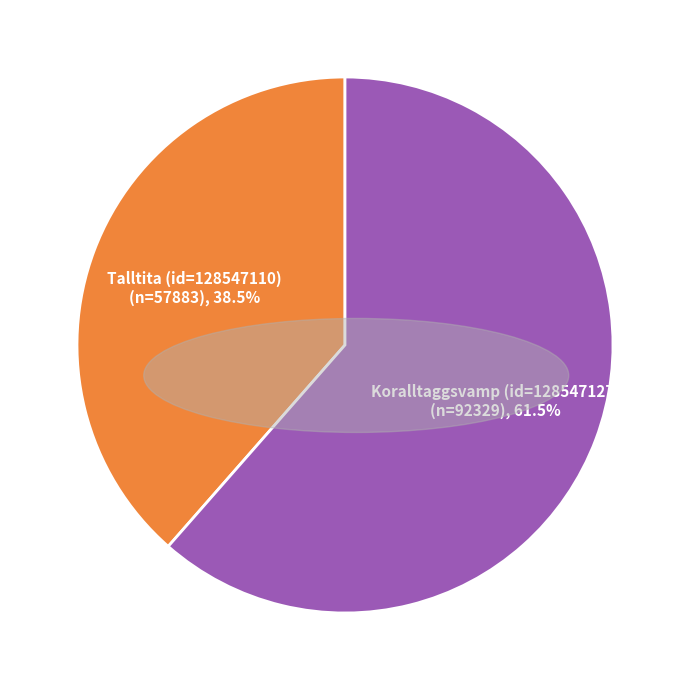

Is Talltita (id=128547110) the majority of the pie?

No